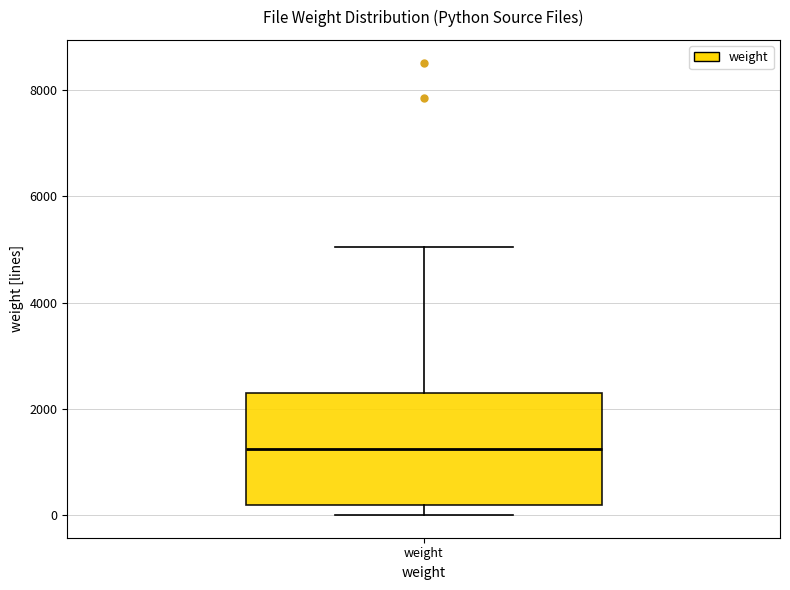

Where is the lower edge of the box for weight on the y-axis? The values are not printed on the chart, so give them approximately, as read against the axis.

200